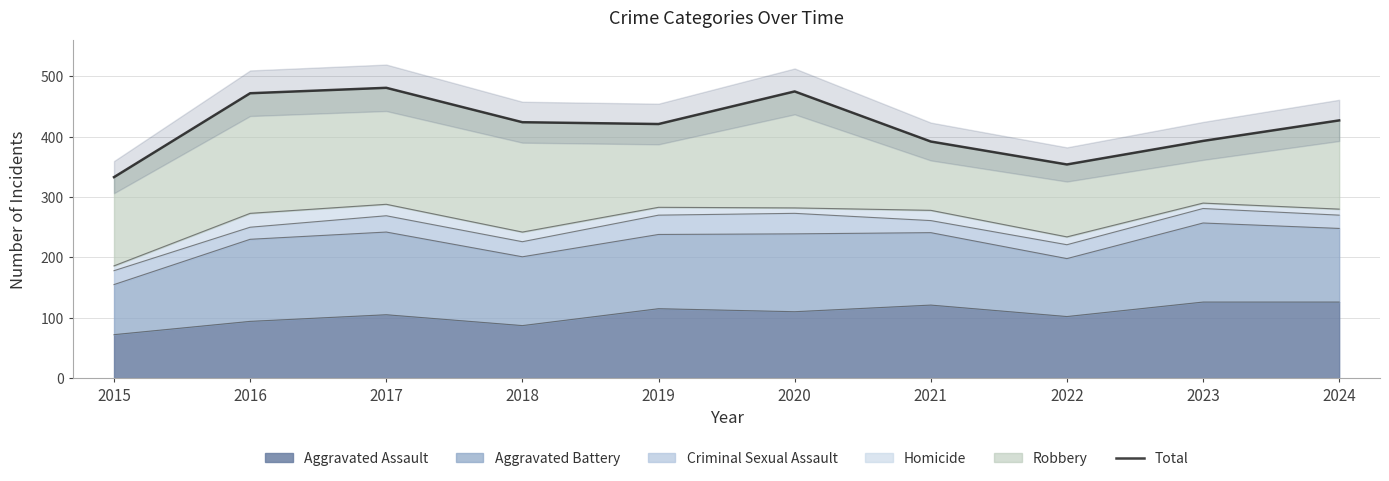

What is the ratio of the value at 2022 to the value at 2021?

0.9